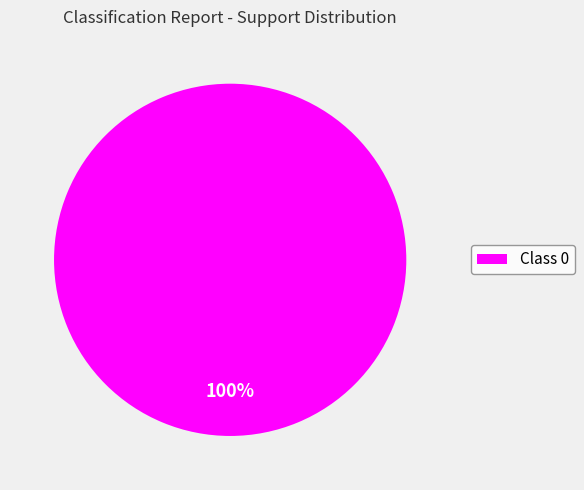

Is it true that Class 0 is 86% of the pie?

False